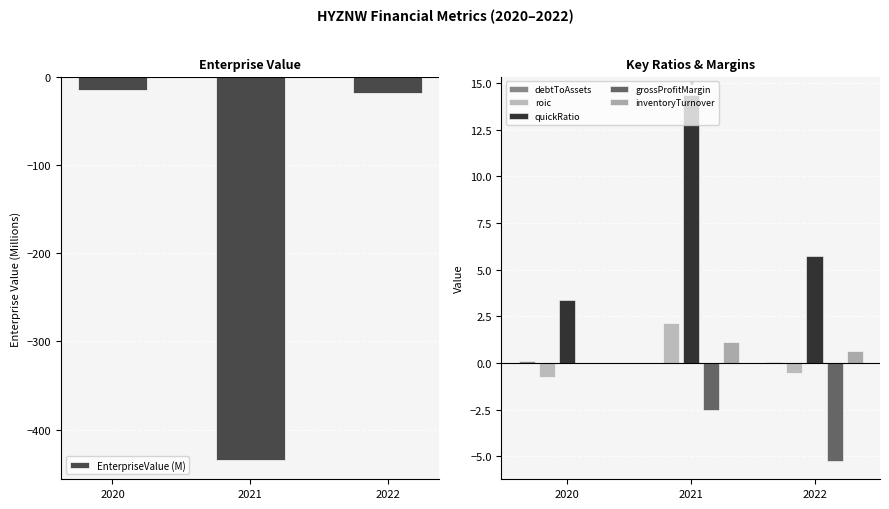

Read the EnterpriseValue (M) value at 2020.

-15.3